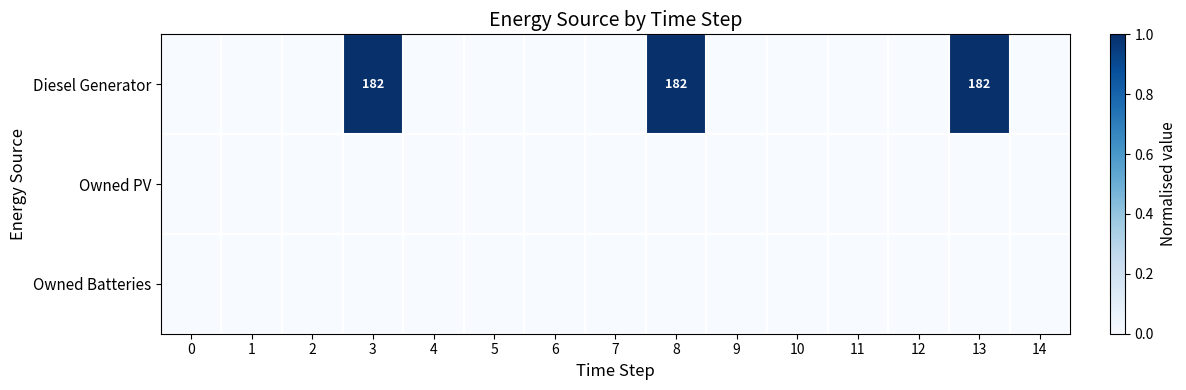

Which series has the widest spread of values?

Diesel Generator